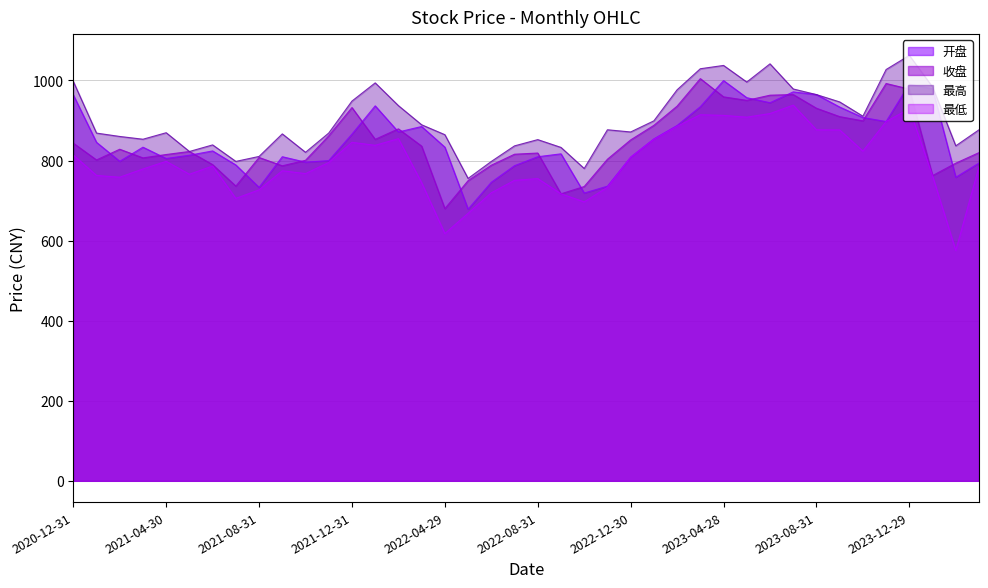

True or false: 开盘 has a value of 537.6 at 2023-03-31.

False